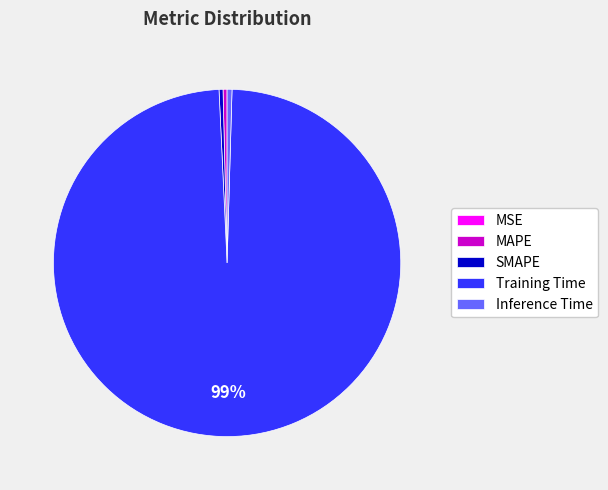

To the nearest percent, what is the average slice percentage?

20%